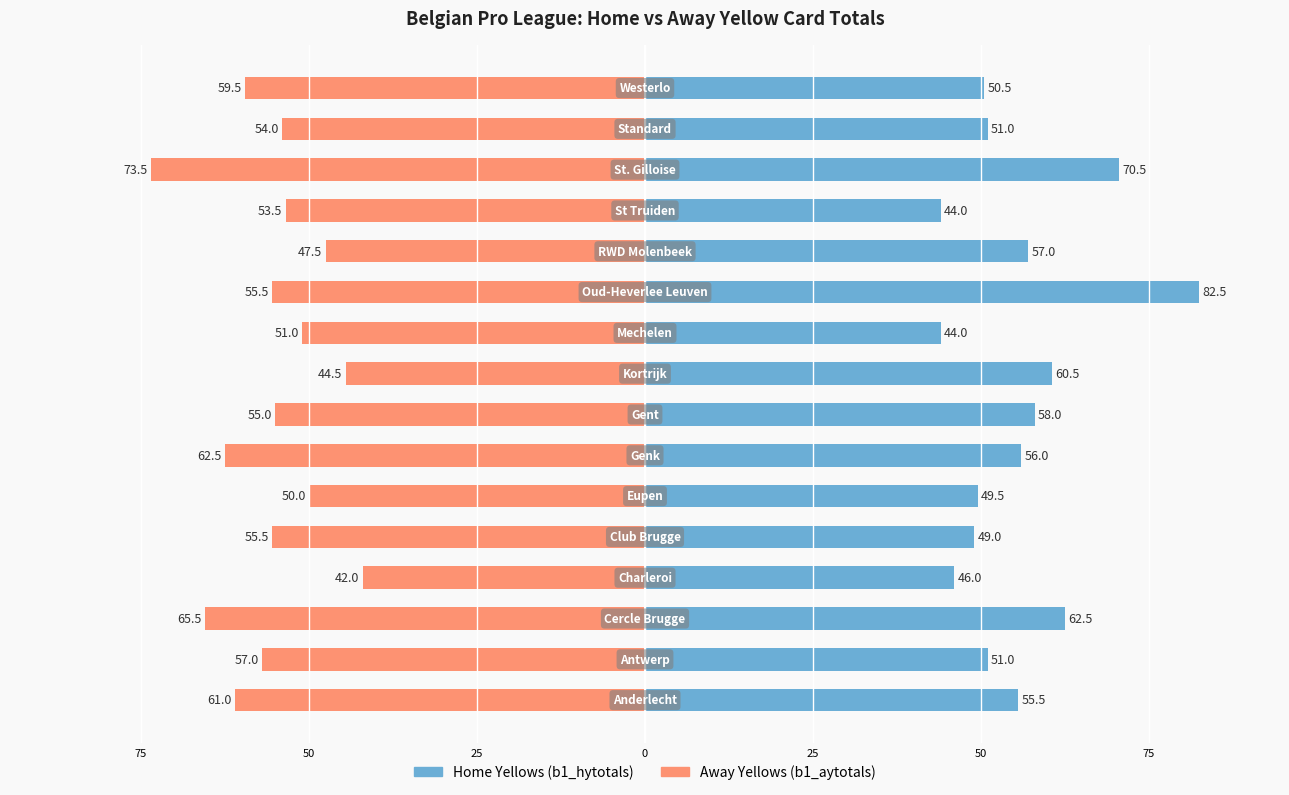

What is the smallest value displayed?

-73.5